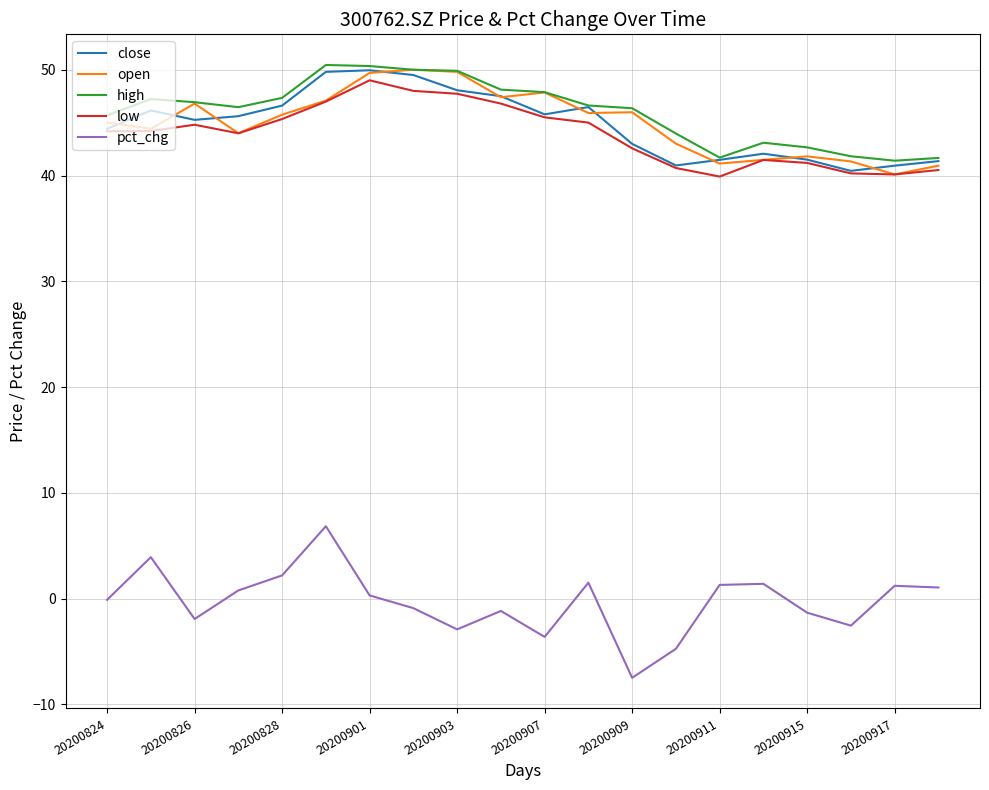

What is the average value of the high series?

46.0